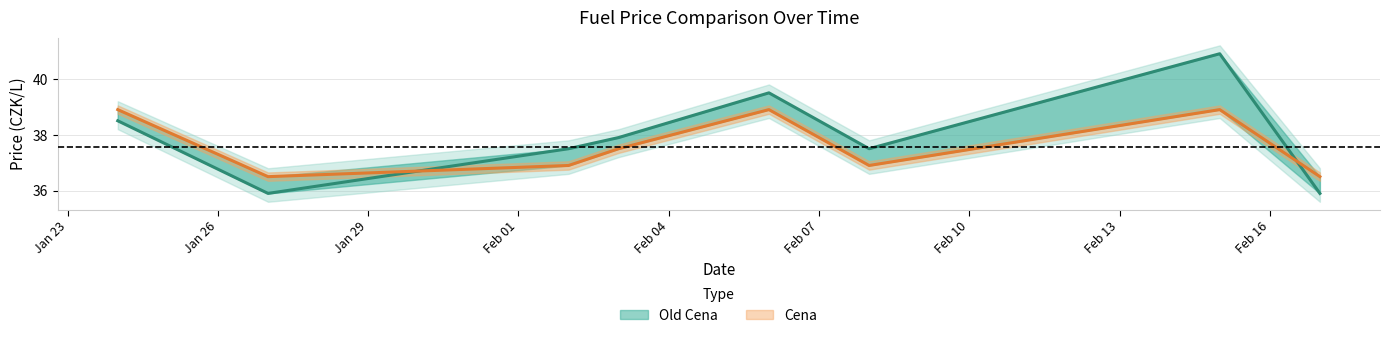

Which category has the highest value in the Old Cena series?

2023-02-15